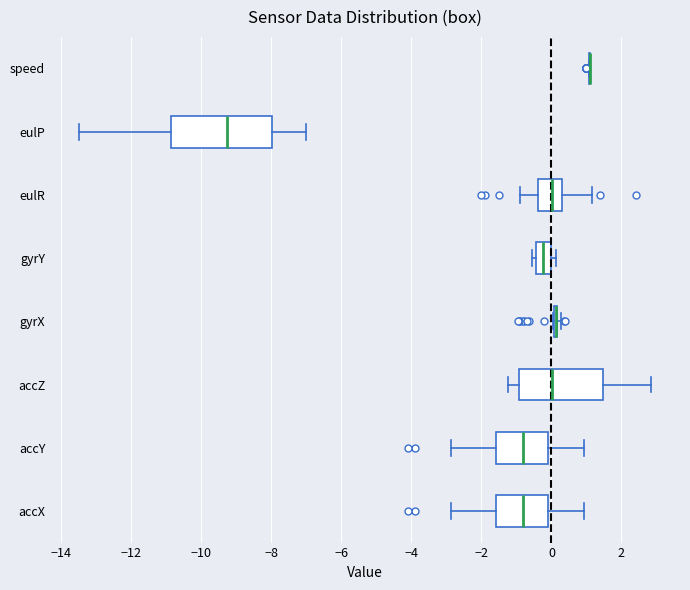

Comparing the boxes themselves (not the whiskers), which one is the widest?

eulP